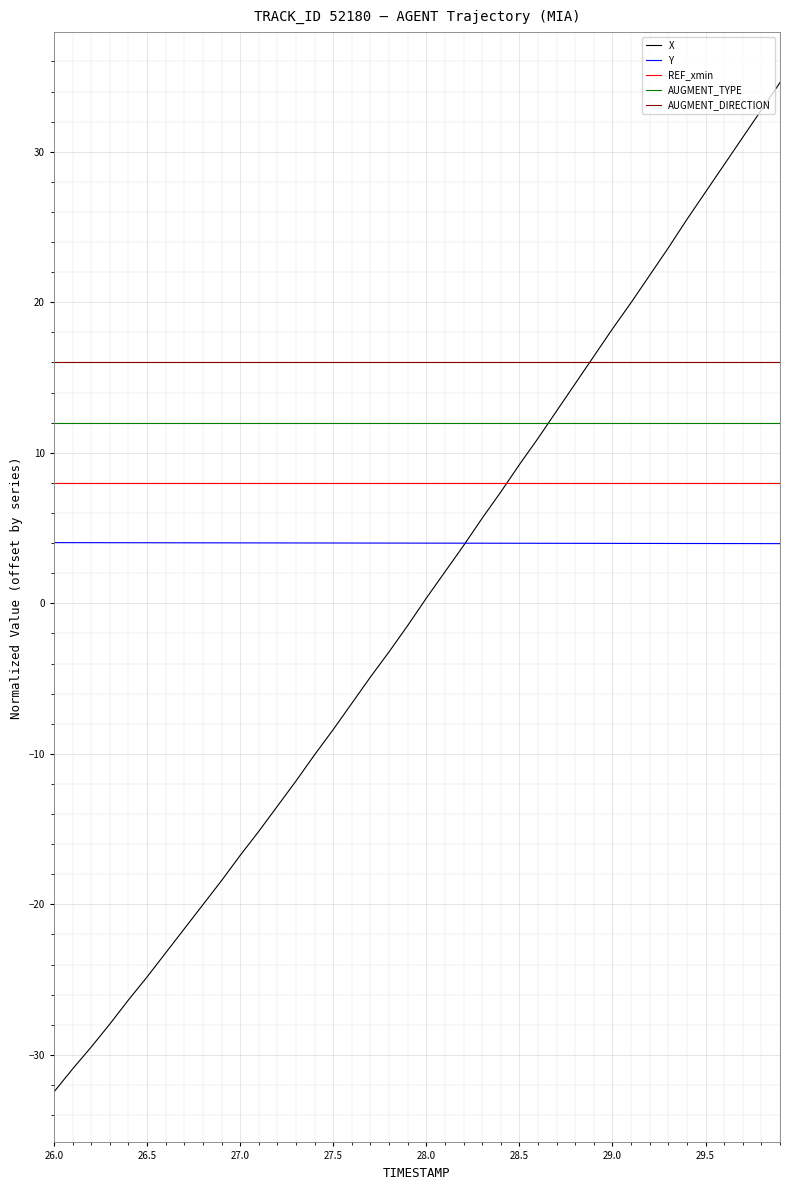

Which series has the widest spread of values?

X